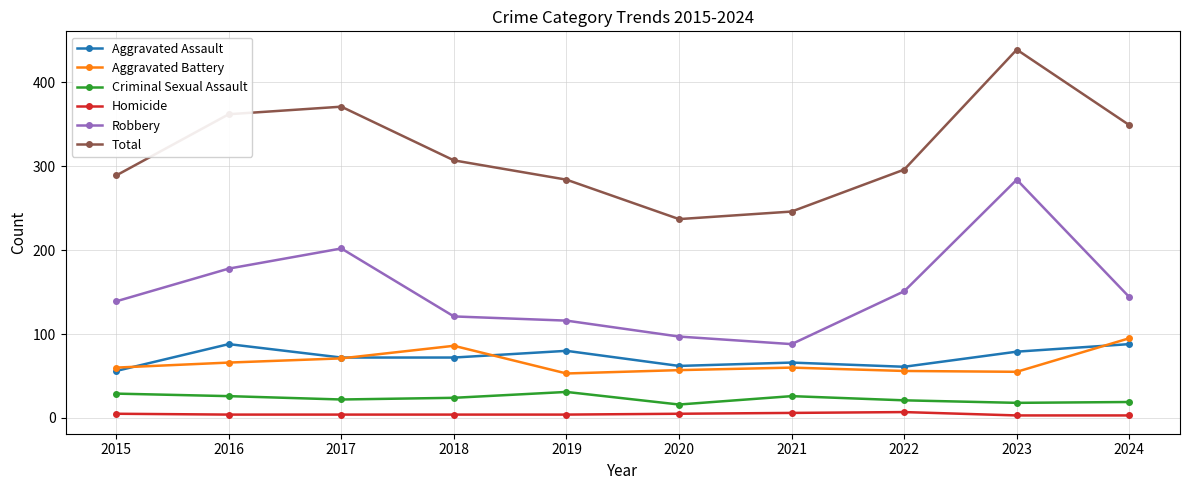

How many categories are shown in the chart?

10